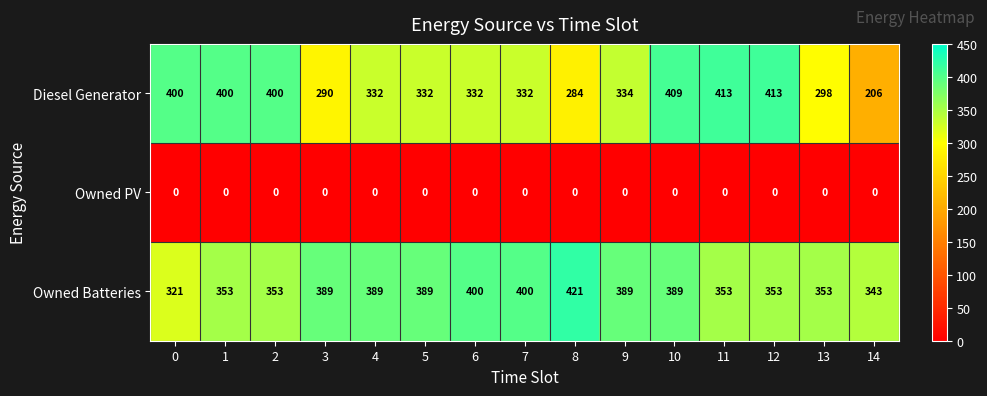

What is the difference between the Diesel Generator values at 1 and 11?

13